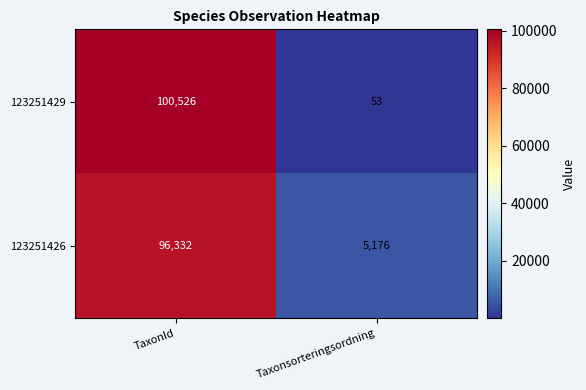

Is it true that 123251426 equals 96332 at TaxonId?

True